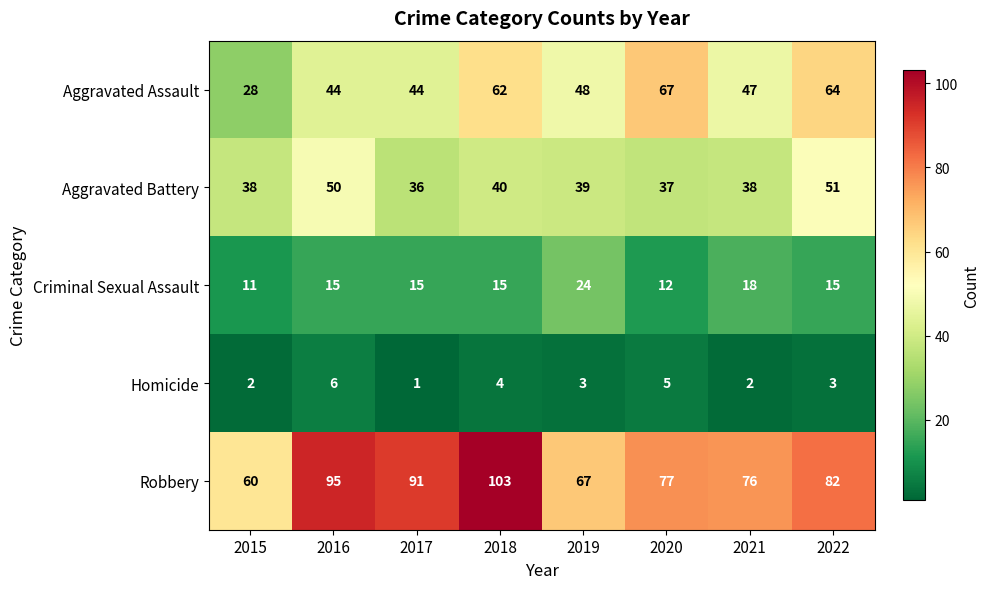

Between 2018 and 2020, which series saw the biggest shift?

Robbery